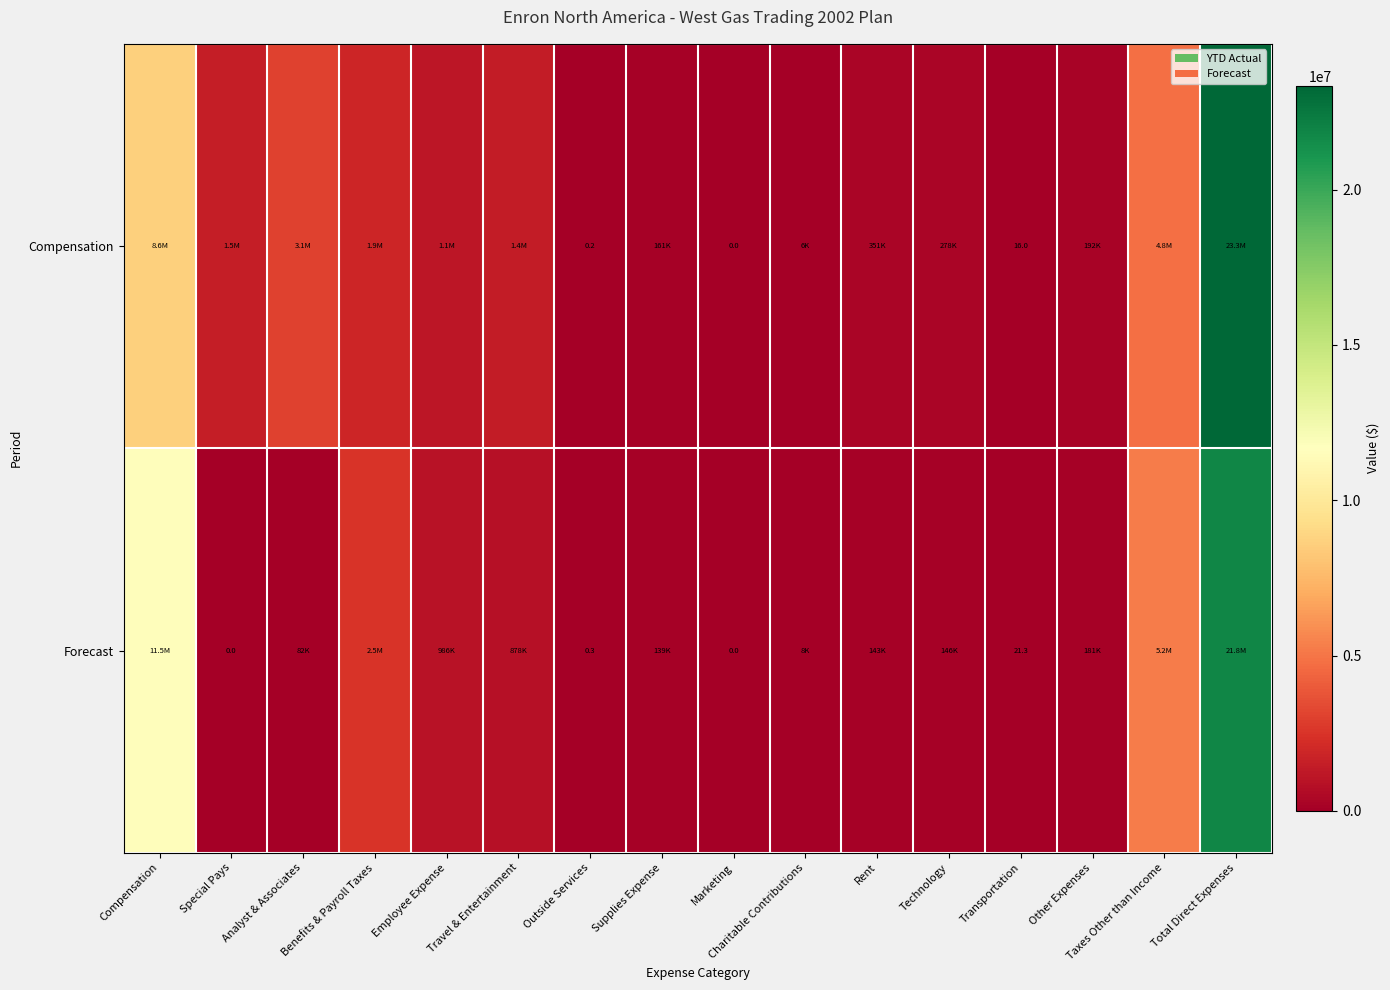

The value of Forecast at Supplies Expense is 139417.3. True or false?

True